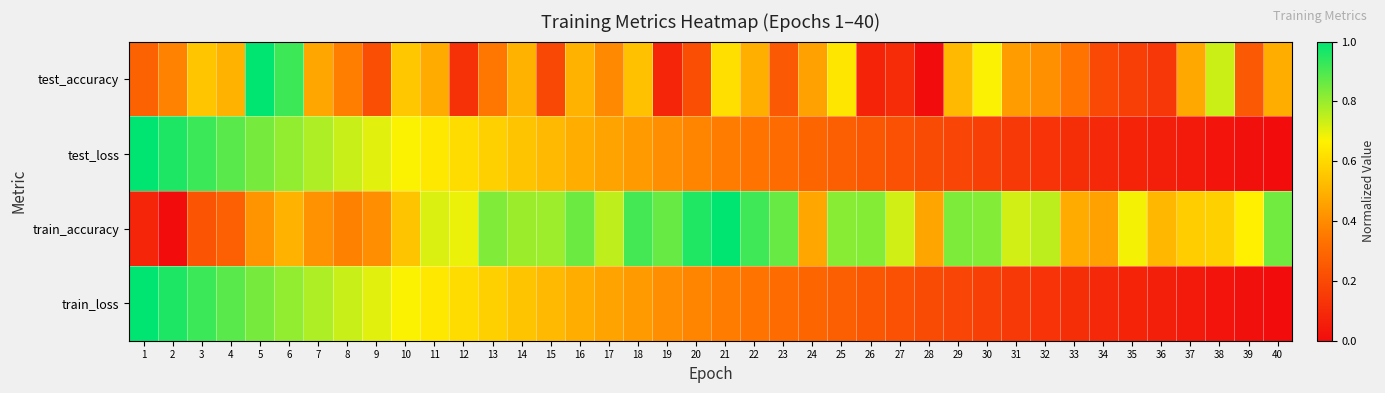

Reading left to right, what are all the values shown in this chart?

test_accuracy: 1=0.3	2=0.4	3=0.6	4=0.5	5=1.0	6=0.9	7=0.5	8=0.4	9=0.2	10=0.6	11=0.5	12=0.1	13=0.3	14=0.5	15=0.2	16=0.5	17=0.4	18=0.5	19=0.1	20=0.2	21=0.6	22=0.5	23=0.3	24=0.5	25=0.6	26=0.1	27=0.1	28=0.0	29=0.5	30=0.7	31=0.4	32=0.4	33=0.3	34=0.2	35=0.2	36=0.1	37=0.5	38=0.7	39=0.3	40=0.5
test_loss: 1=1.0	2=1.0	3=0.9	4=0.9	5=0.8	6=0.8	7=0.8	8=0.7	9=0.7	10=0.7	11=0.6	12=0.6	13=0.6	14=0.5	15=0.5	16=0.5	17=0.5	18=0.4	19=0.4	20=0.4	21=0.4	22=0.3	23=0.3	24=0.3	25=0.3	26=0.2	27=0.2	28=0.2	29=0.2	30=0.2	31=0.1	32=0.1	33=0.1	34=0.1	35=0.1	36=0.1	37=0.0	38=0.0	39=0.0	40=0.0
train_accuracy: 1=0.1	2=0.0	3=0.2	4=0.3	5=0.4	6=0.5	7=0.4	8=0.4	9=0.4	10=0.5	11=0.7	12=0.7	13=0.8	14=0.8	15=0.8	16=0.9	17=0.8	18=0.9	19=0.9	20=1.0	21=1.0	22=0.9	23=0.9	24=0.5	25=0.8	26=0.8	27=0.7	28=0.5	29=0.8	30=0.8	31=0.7	32=0.8	33=0.5	34=0.5	35=0.7	36=0.5	37=0.6	38=0.6	39=0.7	40=0.9
train_loss: 1=1.0	2=1.0	3=0.9	4=0.9	5=0.8	6=0.8	7=0.8	8=0.7	9=0.7	10=0.7	11=0.6	12=0.6	13=0.6	14=0.5	15=0.5	16=0.5	17=0.5	18=0.4	19=0.4	20=0.4	21=0.4	22=0.3	23=0.3	24=0.3	25=0.3	26=0.2	27=0.2	28=0.2	29=0.2	30=0.2	31=0.1	32=0.1	33=0.1	34=0.1	35=0.1	36=0.1	37=0.0	38=0.0	39=0.0	40=0.0